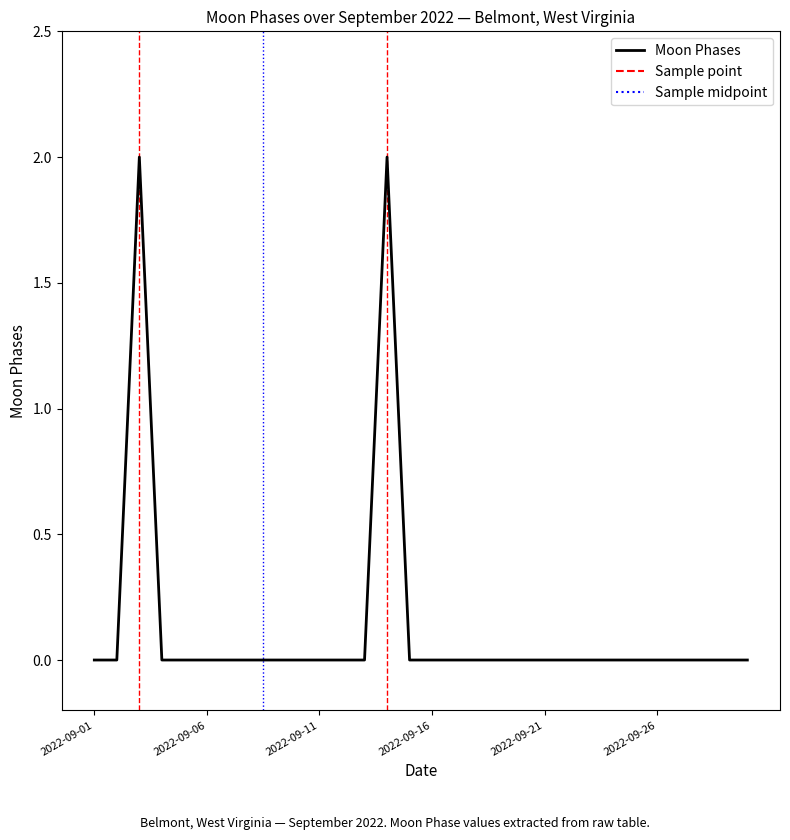

Count the values in the range 0 to 1.

28